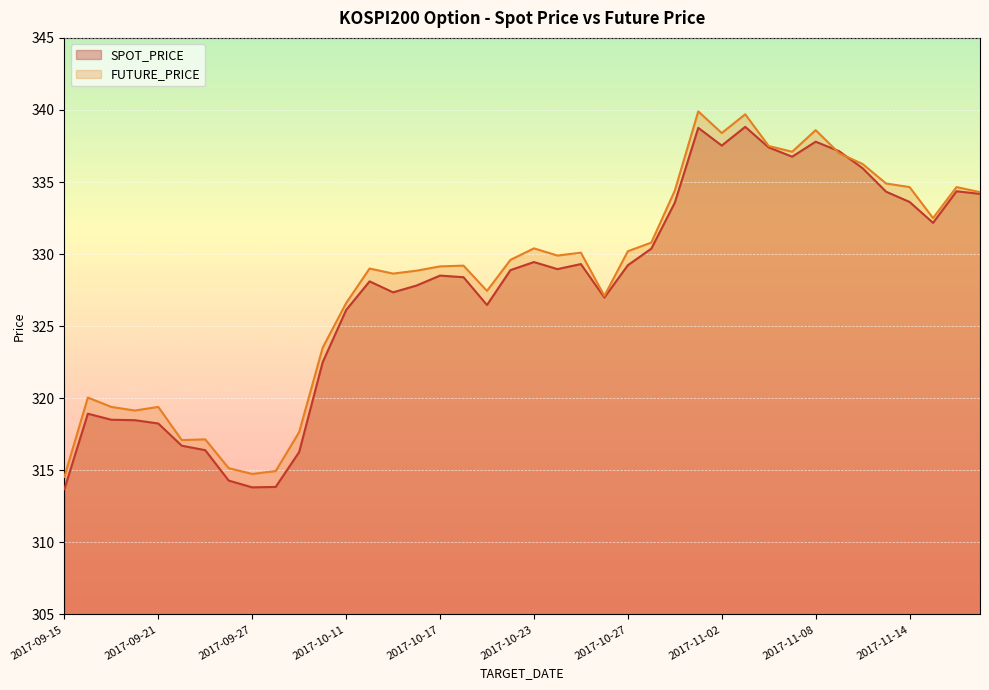

How many lines are shown in the chart?

2